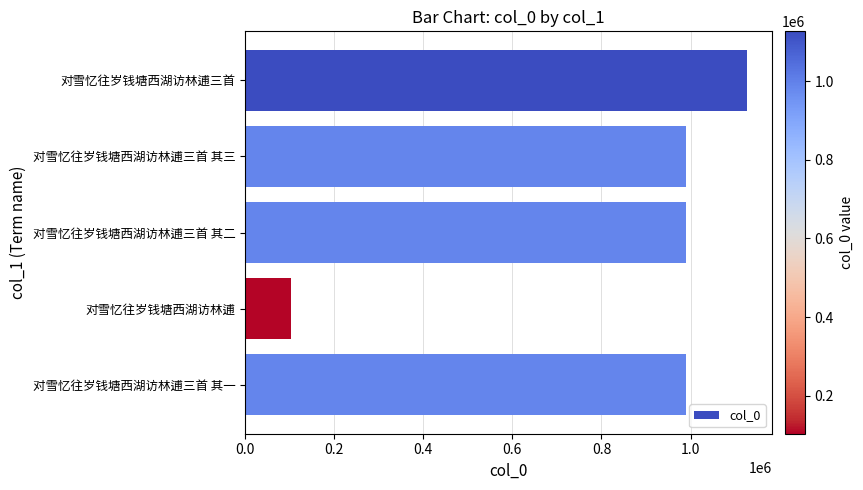

What is the smallest value displayed?

103619